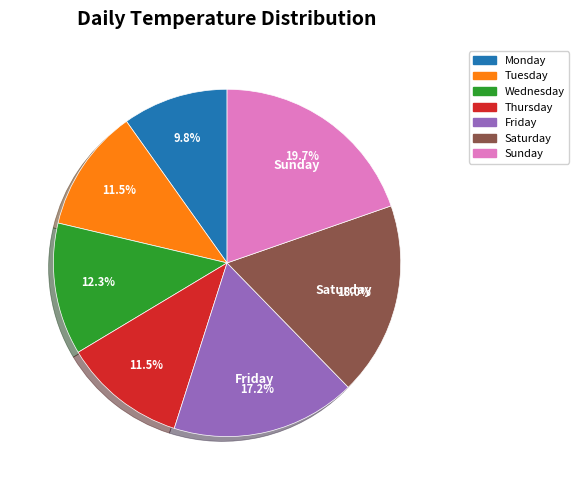

Is the sum of Friday and Sunday greater than half?

No